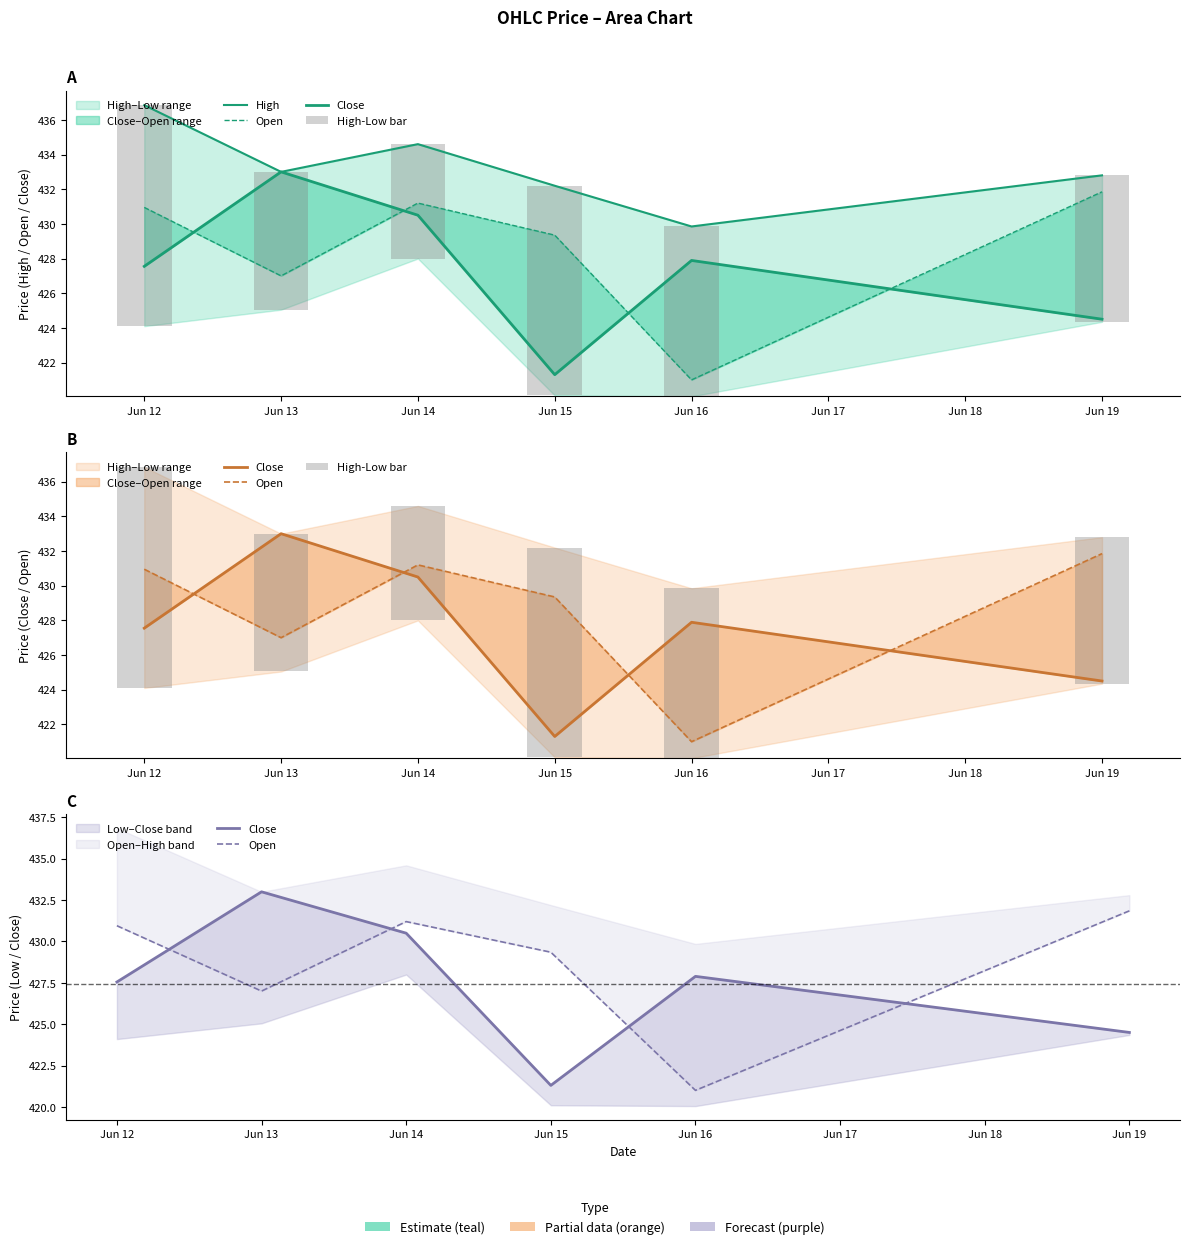

Is it true that High equals 434.6 at Jun 14?

True